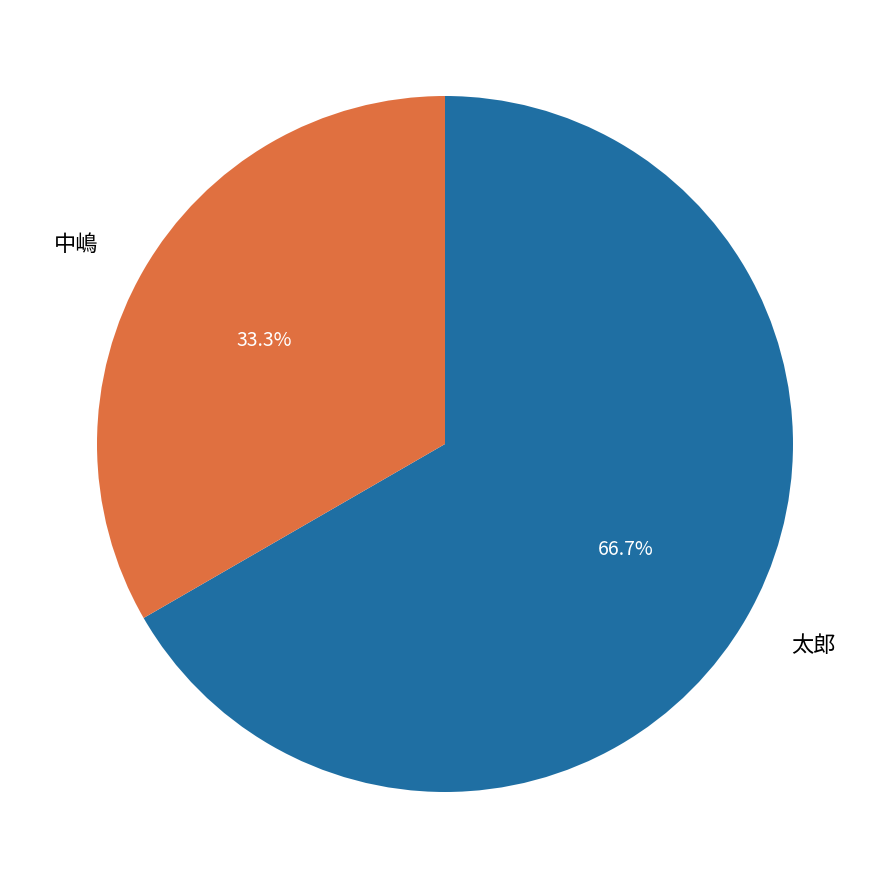

Count the number of slices in the pie.

2